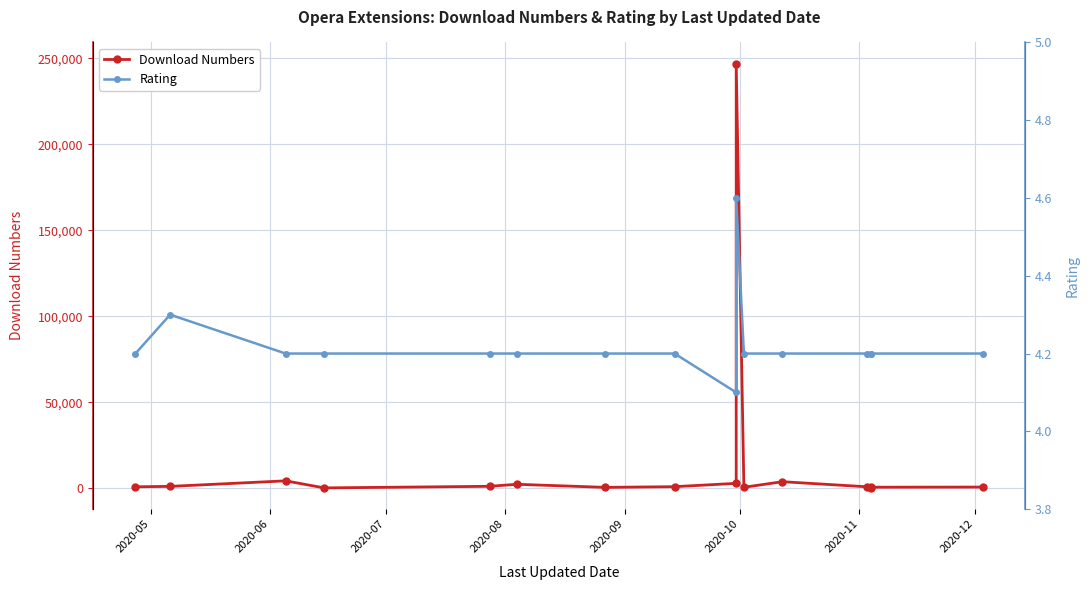

How many series are shown in this chart?

2